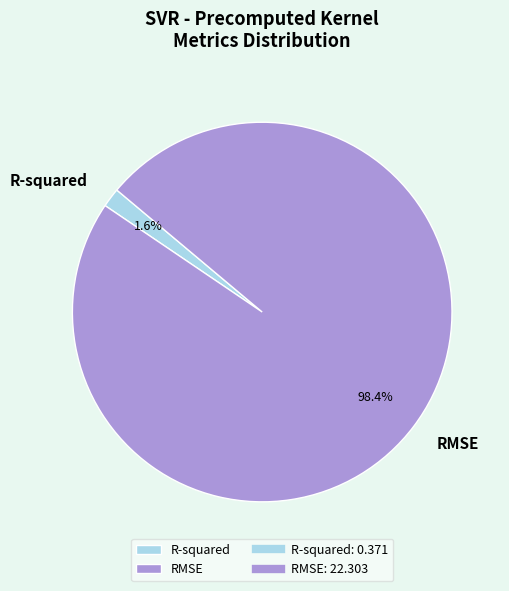

Rank the categories by value from highest to lowest.

RMSE, R-squared